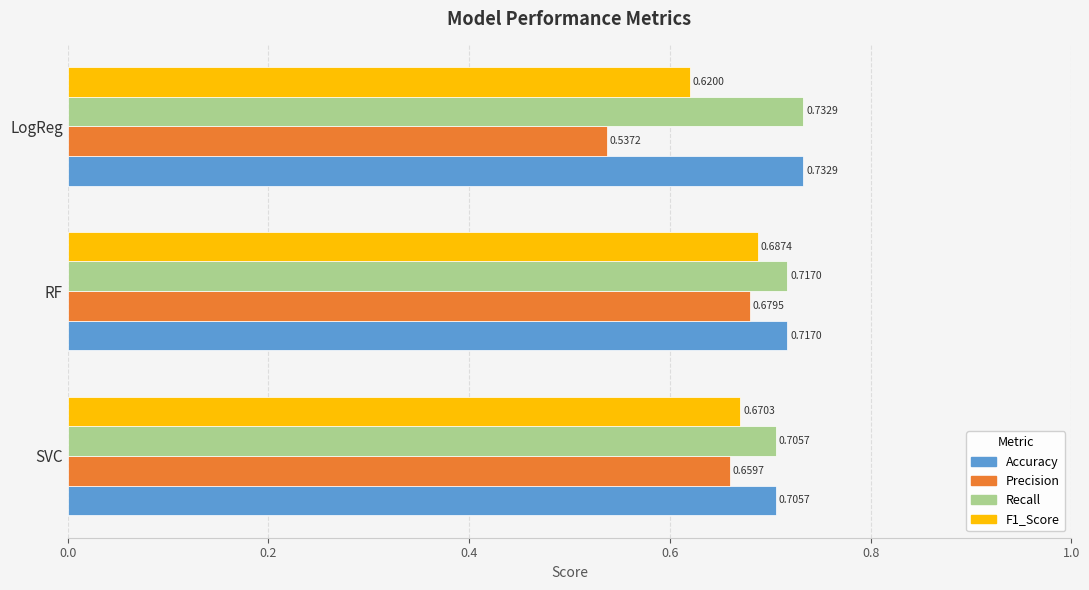

At which category does the chart reach its minimum across all series?

LogReg